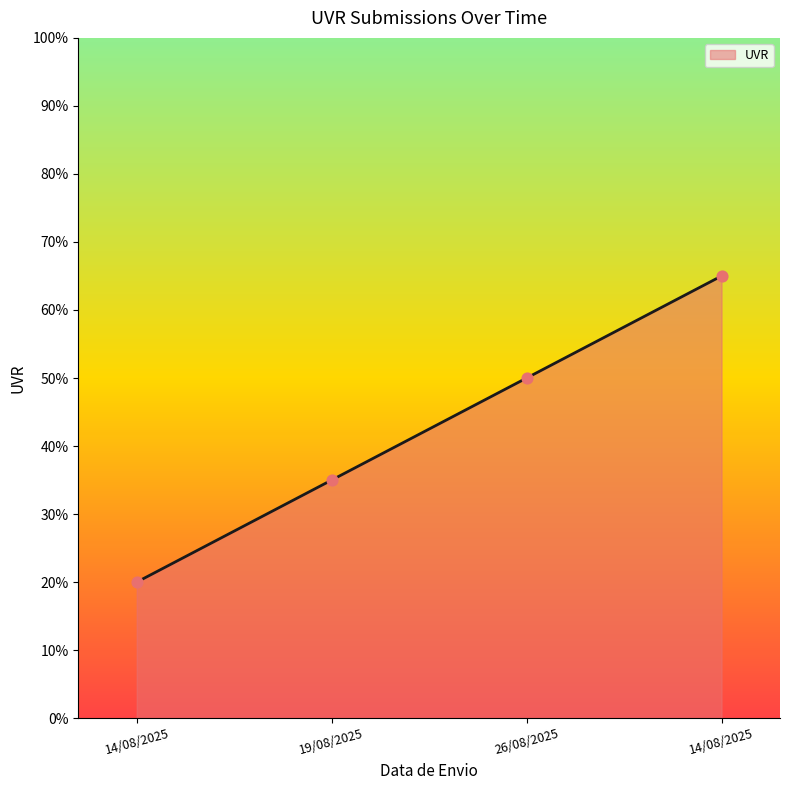

What is the ratio of the value at 14/08/2025 to the value at 19/08/2025?

1.9